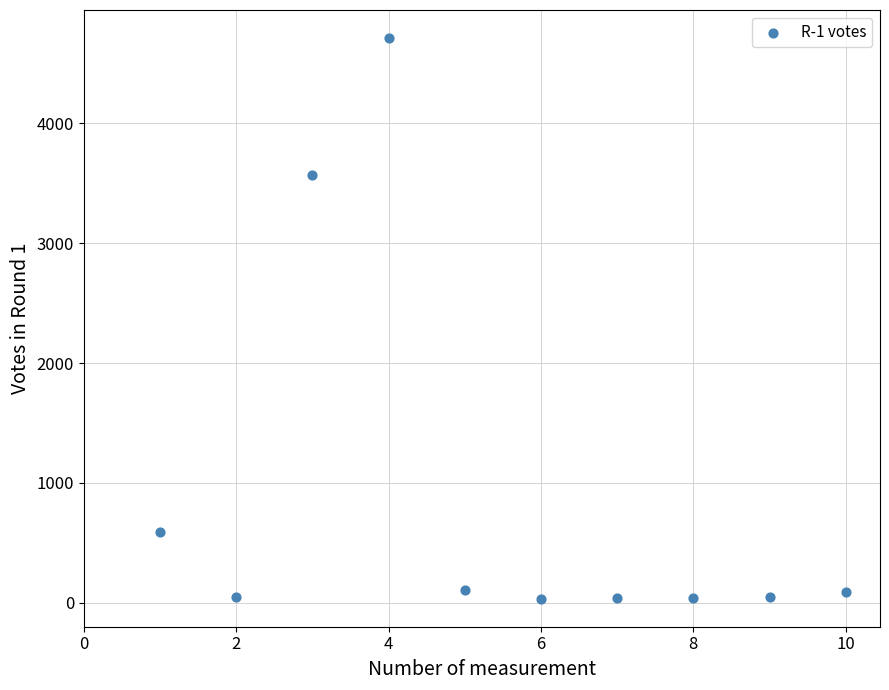

What is the average X value?

6